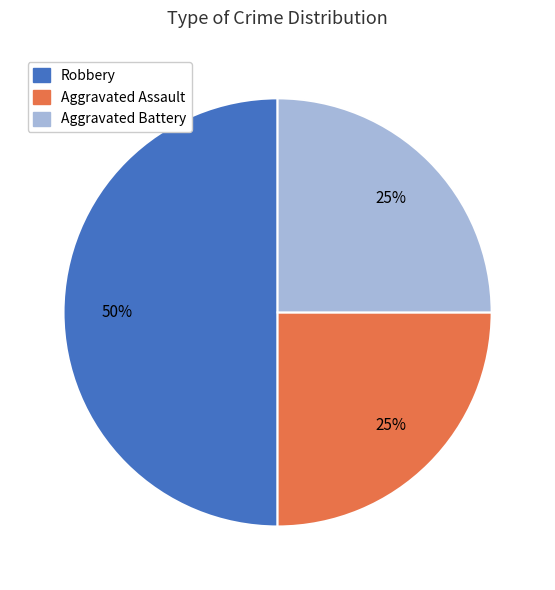

True or false: Aggravated Assault accounts for 39% of the total.

False